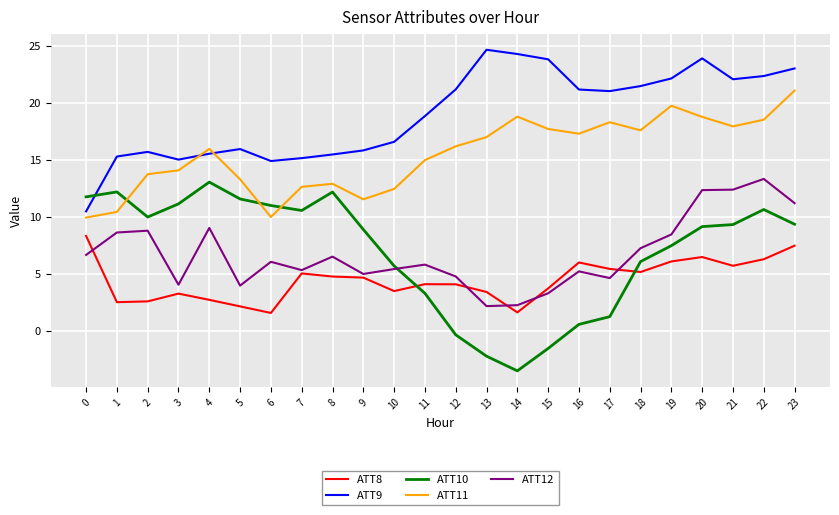

Is it true that ATT8 equals 4.8 at 8?

True